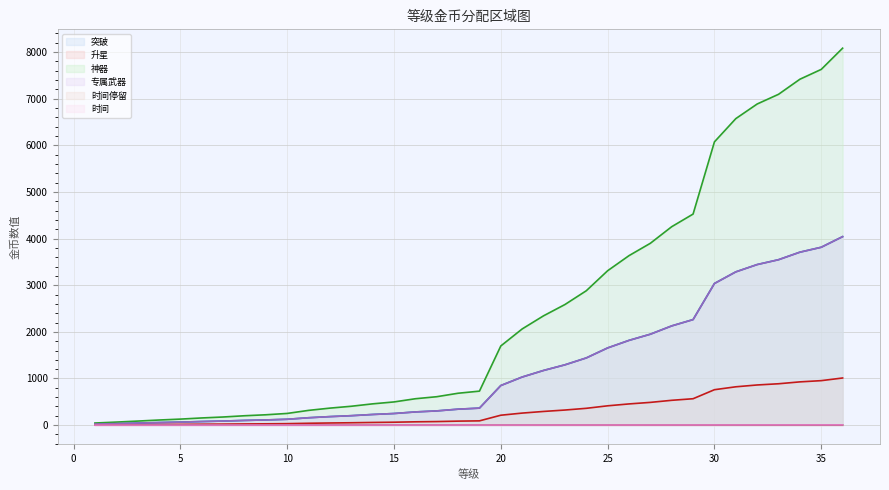

Which label corresponds to the largest value in the chart?

36